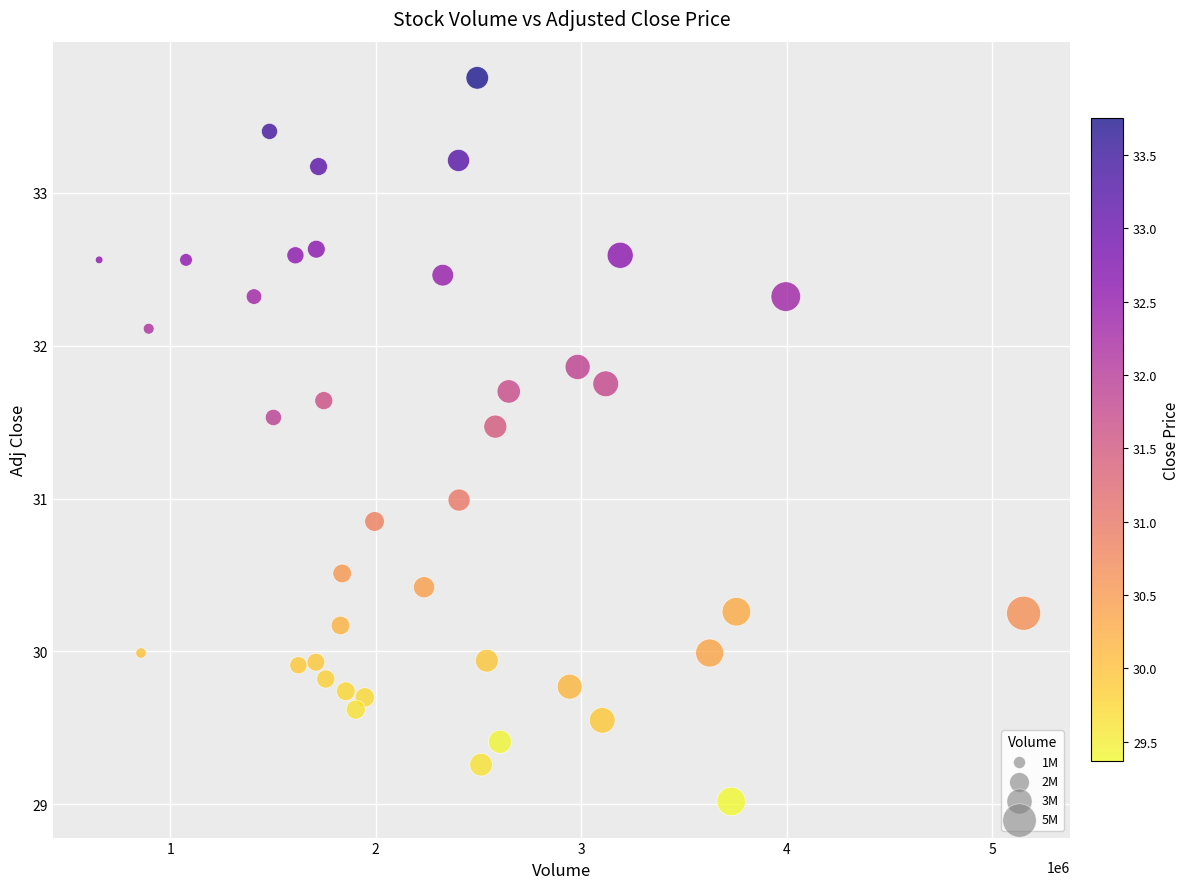

What is the range of X values (max minus min)?

4499300.0